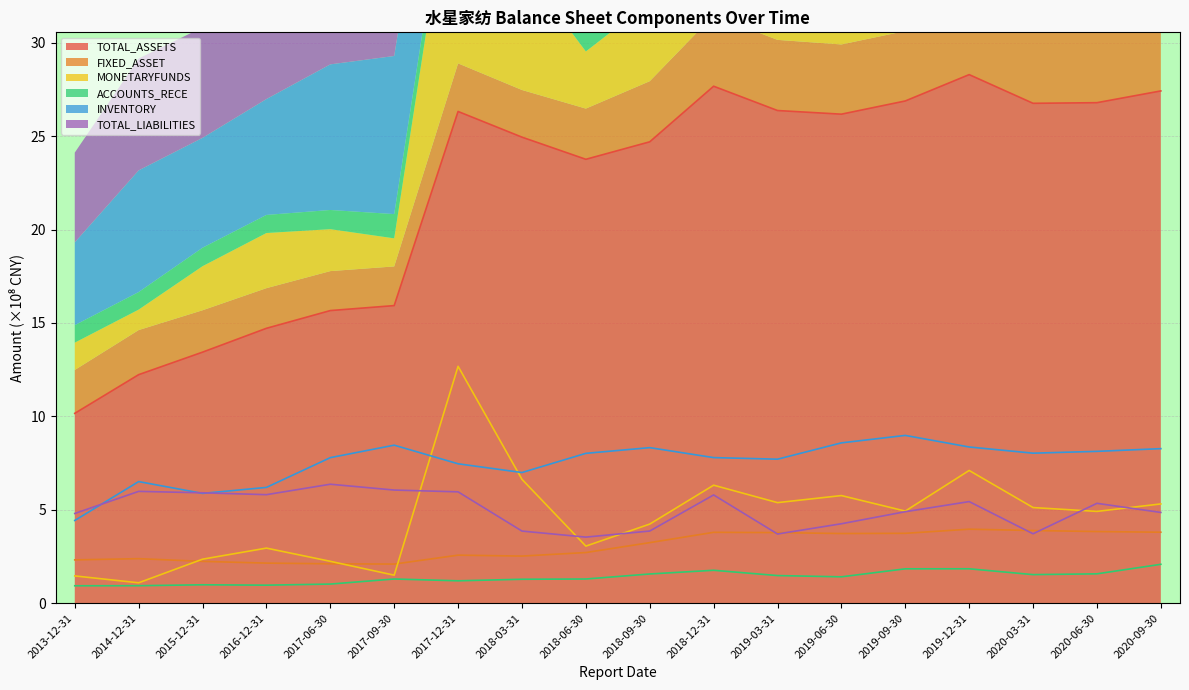

At how many categories does at least one series exceed 3?

18